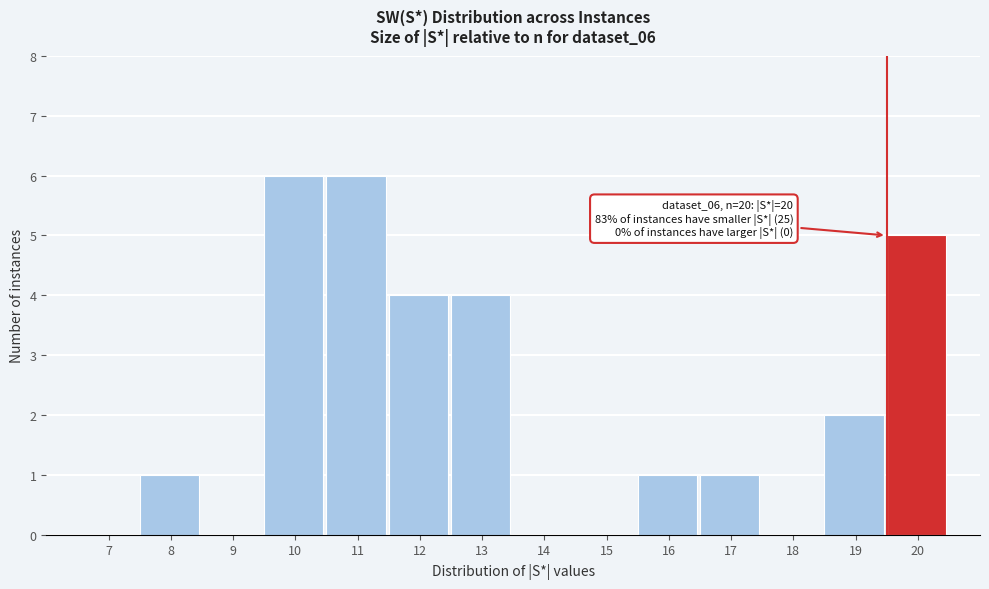

Reading left to right, list all the values displayed in this chart.

7=0	8=1	9=0	10=6	11=6	12=4	13=4	14=0	15=0	16=1	17=1	18=0	19=2	20=5